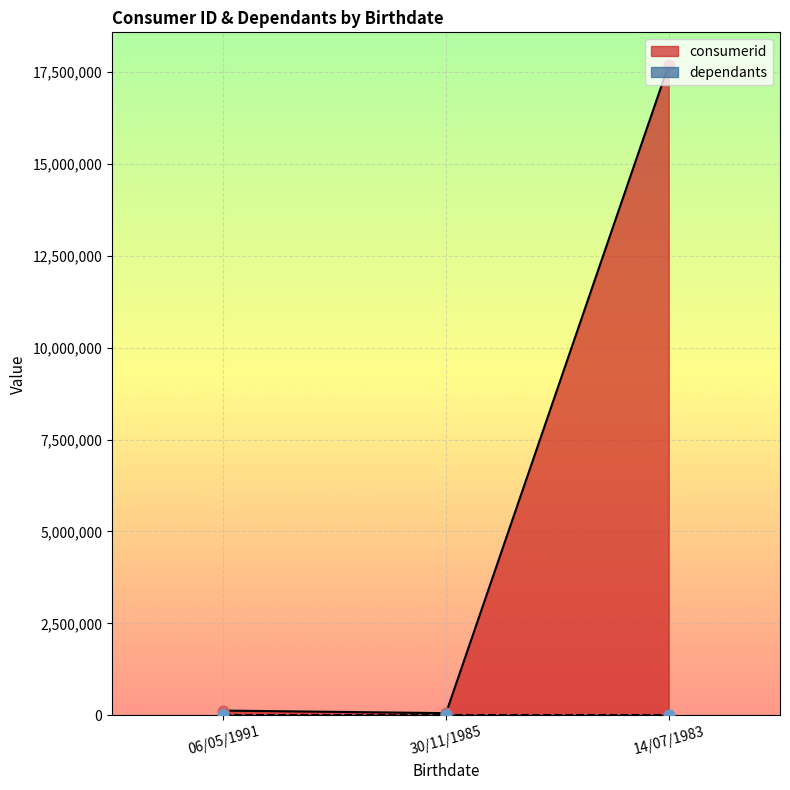

What is the change in value from 30/11/1985 to 14/07/1983?

+17629573